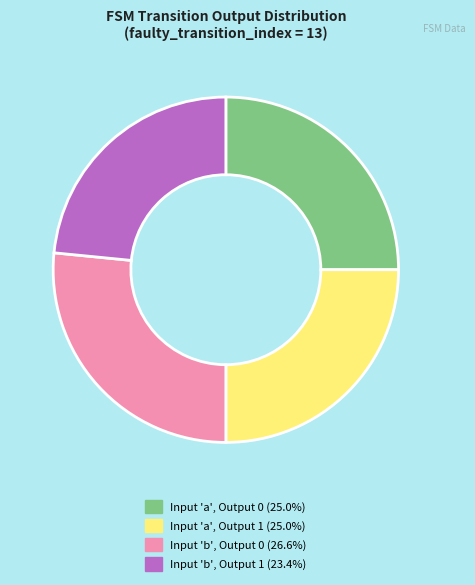

Is there a majority slice in this chart?

No